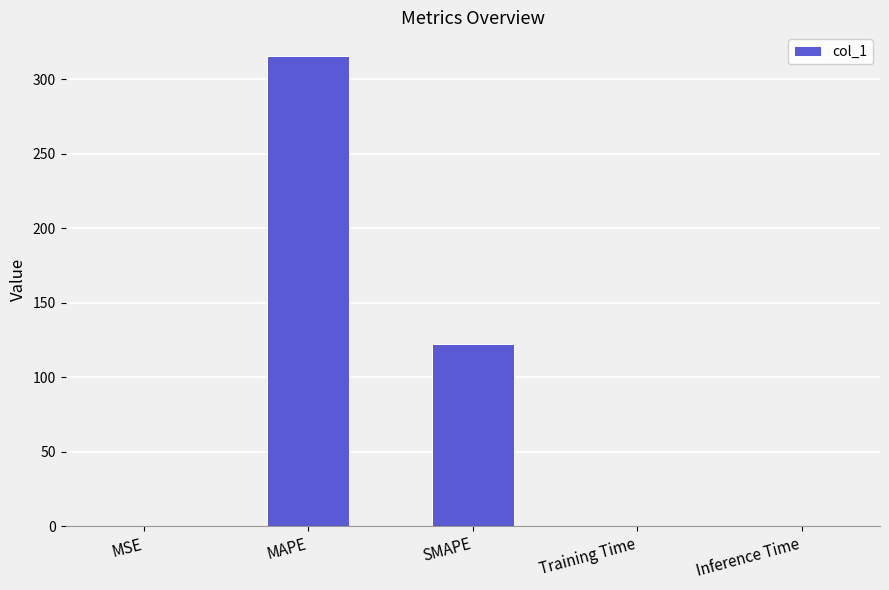

The chart shows a value of 71.7 at MAPE. True or false?

False